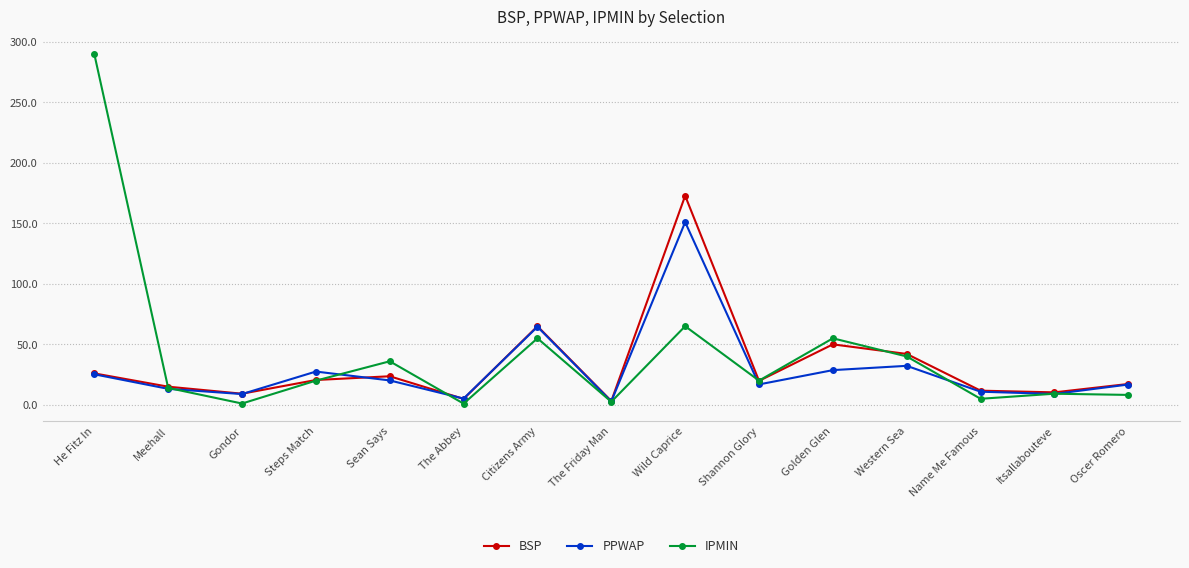

Where is the first local maximum for IPMIN?

Sean Says